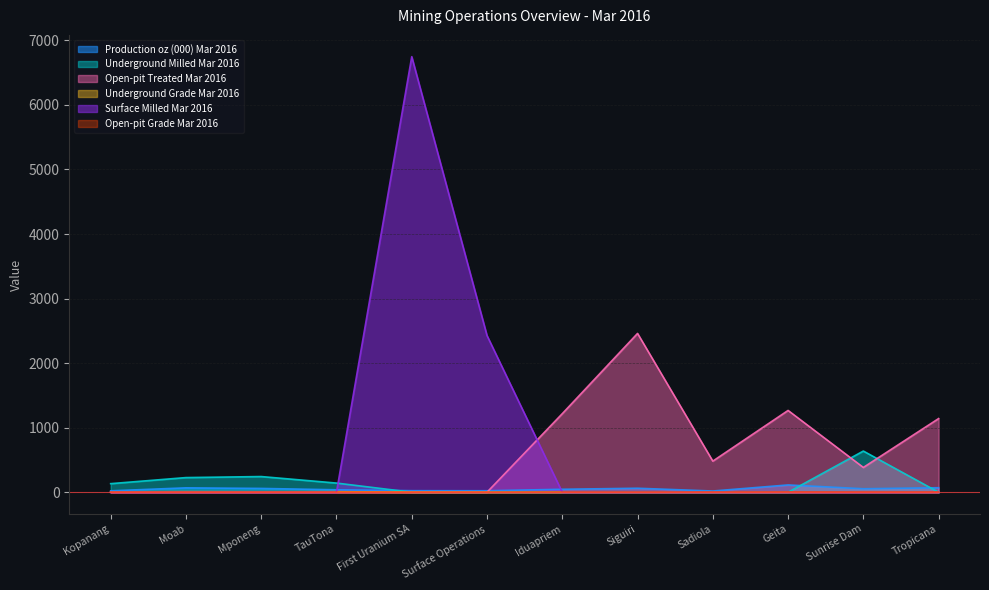

How many values in the Open-pit Treated Mar 2016 series are below 384?

6